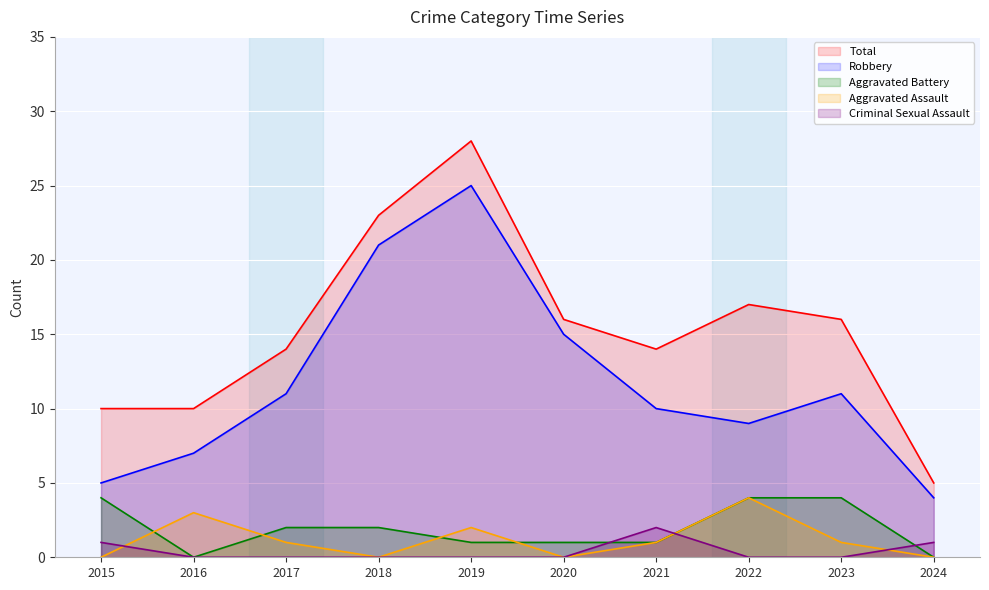

At which category is the sum across all series the highest?

2019